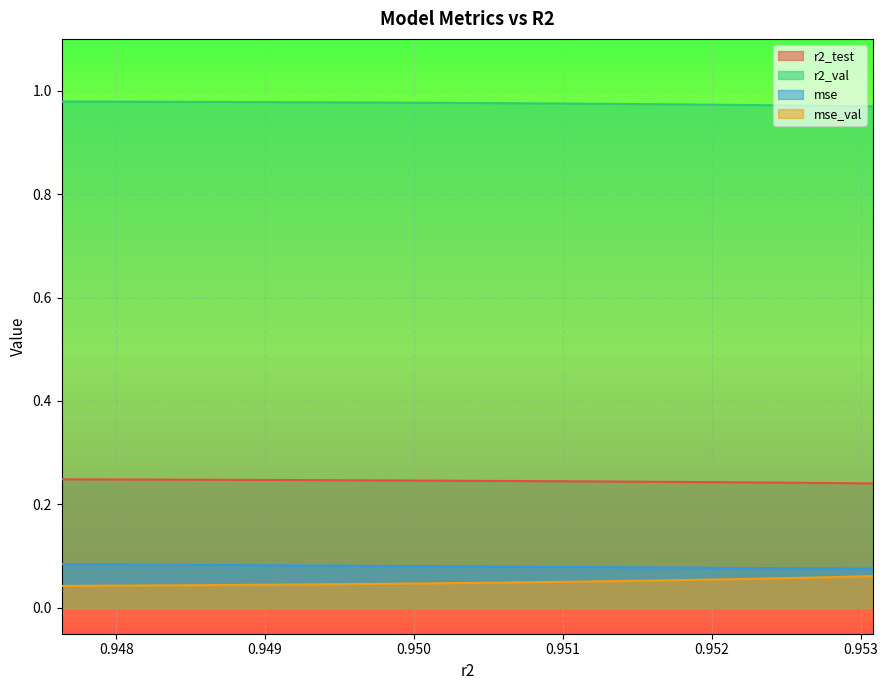

Is the value of mse_val at 0.9511072255249445 greater than the value of r2_test at 0.9521746115720855?

No